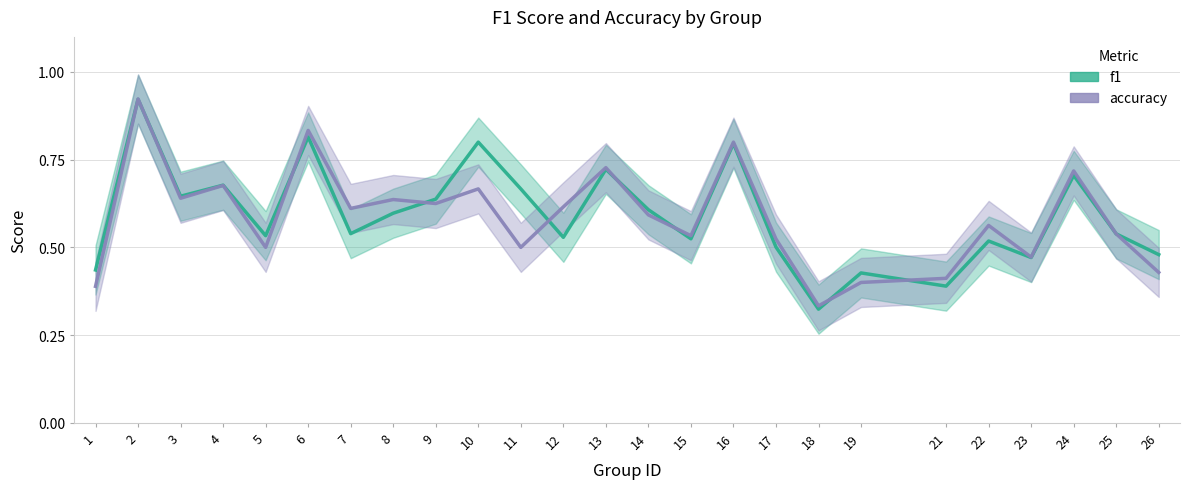

Reading left to right, extract all data points from this chart.

f1: 1=0.4	2=0.9	3=0.6	4=0.7	5=0.5	6=0.8	7=0.5	8=0.6	9=0.6	10=0.8	11=0.7	12=0.5	13=0.7	14=0.6	15=0.5	16=0.8	17=0.5	18=0.3	19=0.4	21=0.4	22=0.5	23=0.5	24=0.7	25=0.5	26=0.5
accuracy: 1=0.4	2=0.9	3=0.6	4=0.7	5=0.5	6=0.8	7=0.6	8=0.6	9=0.6	10=0.7	11=0.5	12=0.6	13=0.7	14=0.6	15=0.5	16=0.8	17=0.5	18=0.3	19=0.4	21=0.4	22=0.6	23=0.5	24=0.7	25=0.5	26=0.4